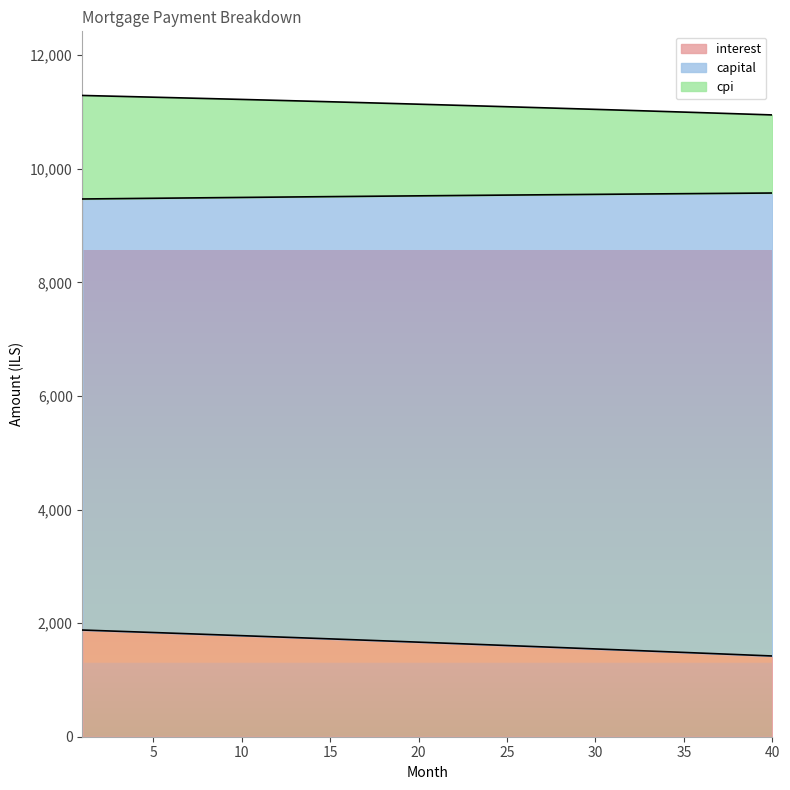

What is the difference between the maximum and minimum values in the capital series?

342.9